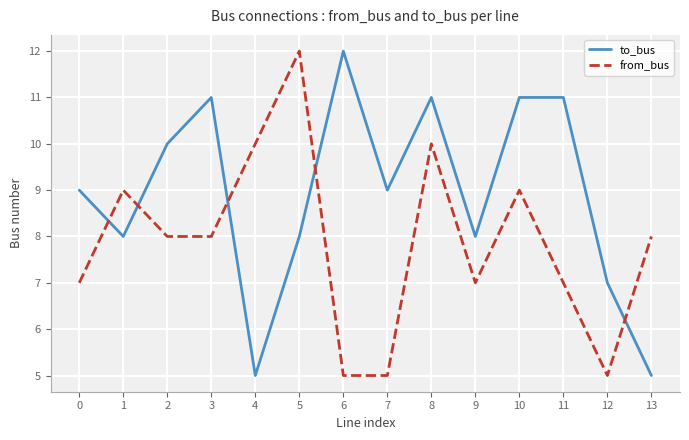

What is the greatest value displayed?

12